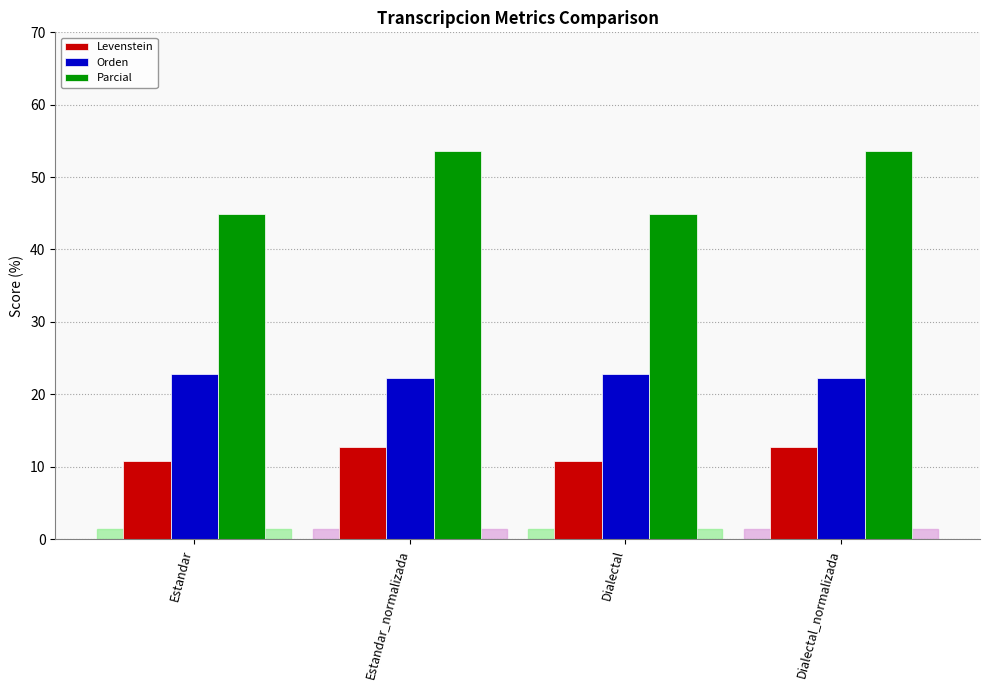

What is the difference between the Levenstein values at Dialectal and Dialectal_normalizada?

2.0